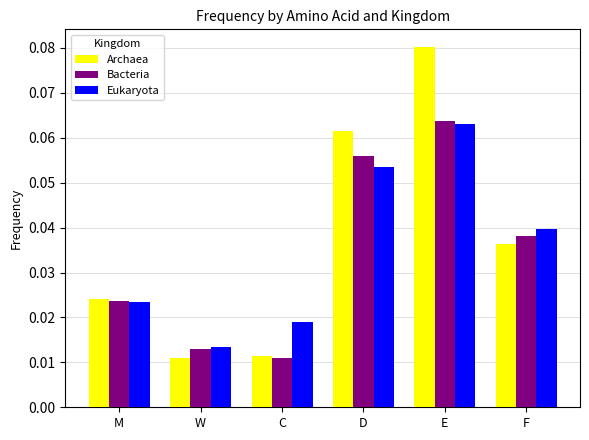

How many groups of bars are there?

6